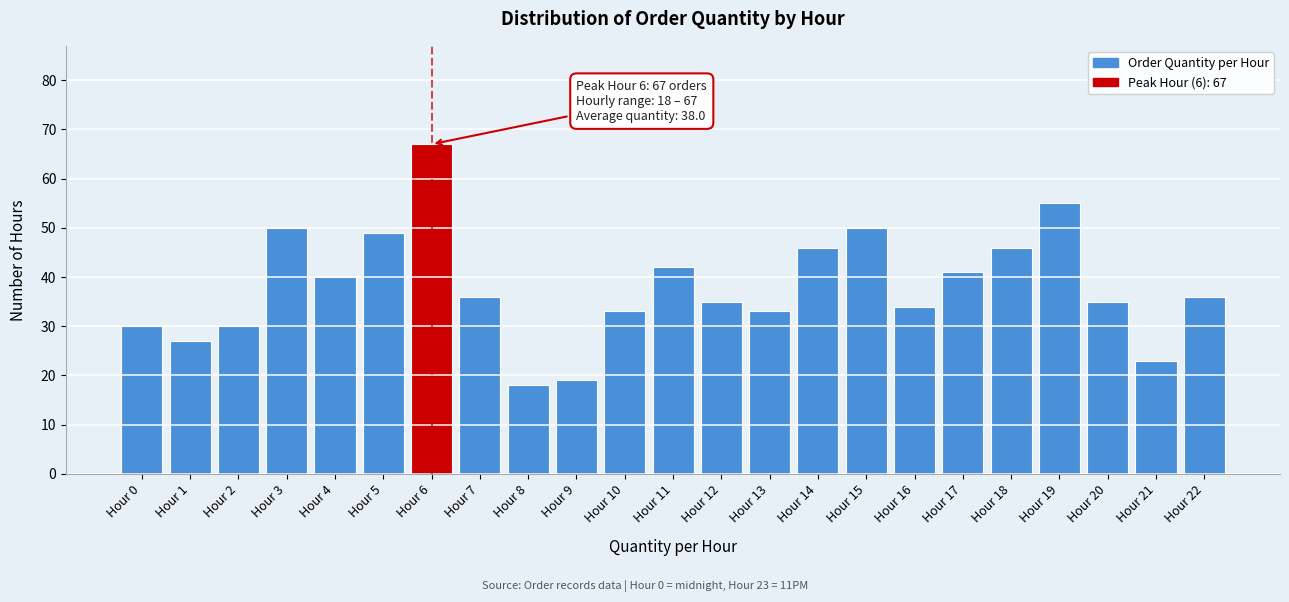

Reading left to right, extract all data points from this chart.

30	27	30	50	40	49	67	36	18	19	33	42	35	33	46	50	34	41	46	55	35	23	36